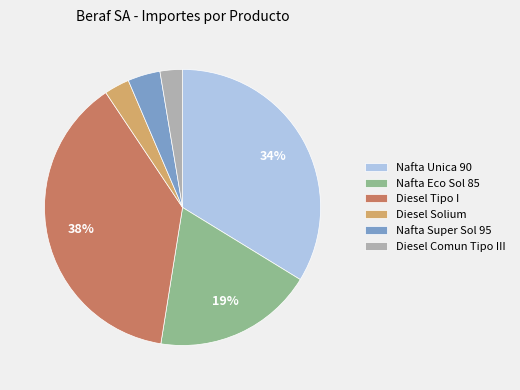

Combined, do Diesel Tipo I and Nafta Super Sol 95 account for over 50%?

No